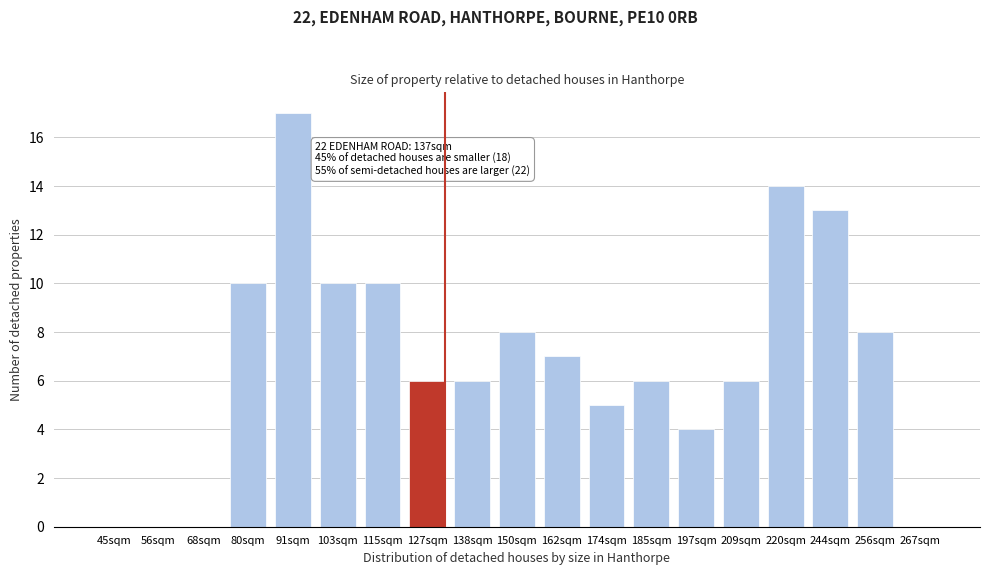

Reading right to left, transcribe all the data shown in this chart.

267sqm=0	256sqm=8	244sqm=13	220sqm=14	209sqm=6	197sqm=4	185sqm=6	174sqm=5	162sqm=7	150sqm=8	138sqm=6	127sqm=6	115sqm=10	103sqm=10	91sqm=17	80sqm=10	68sqm=0	56sqm=0	45sqm=0